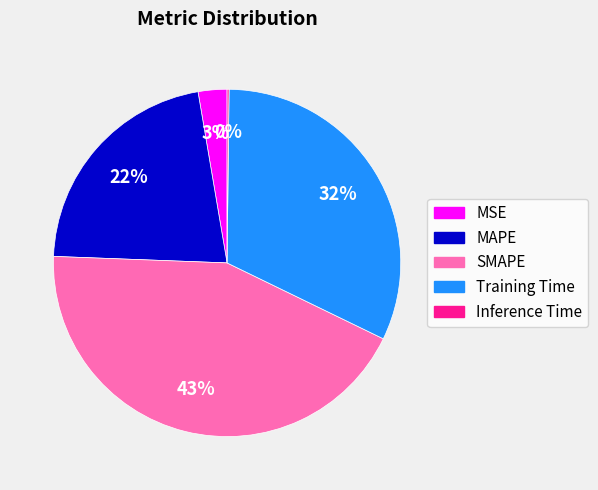

Which category has the biggest portion of the pie?

SMAPE